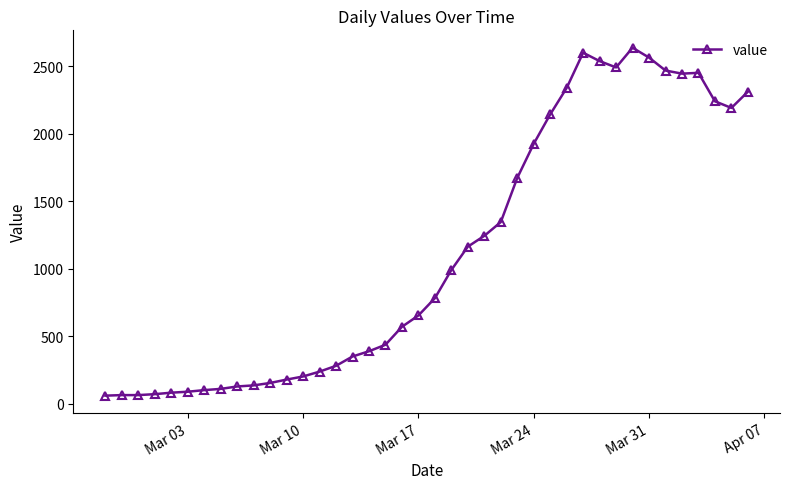

True or false: the data has more than 0 interior local peaks.

True